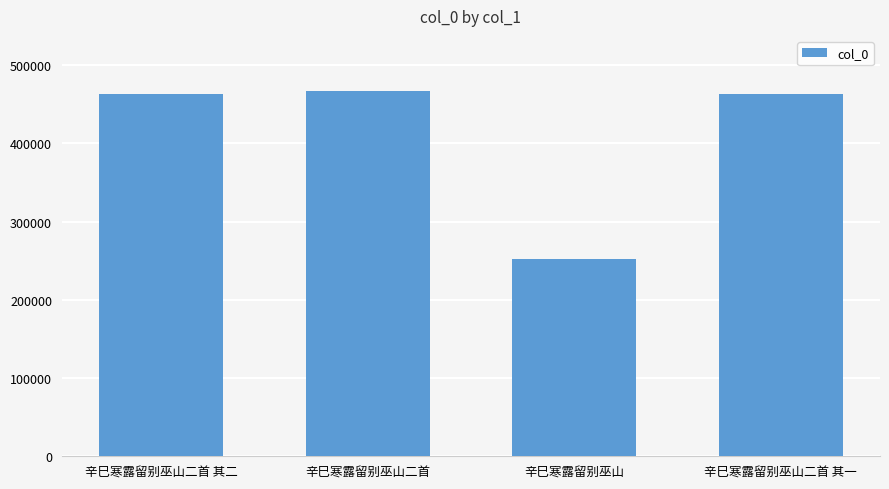

What is the average value?

411565